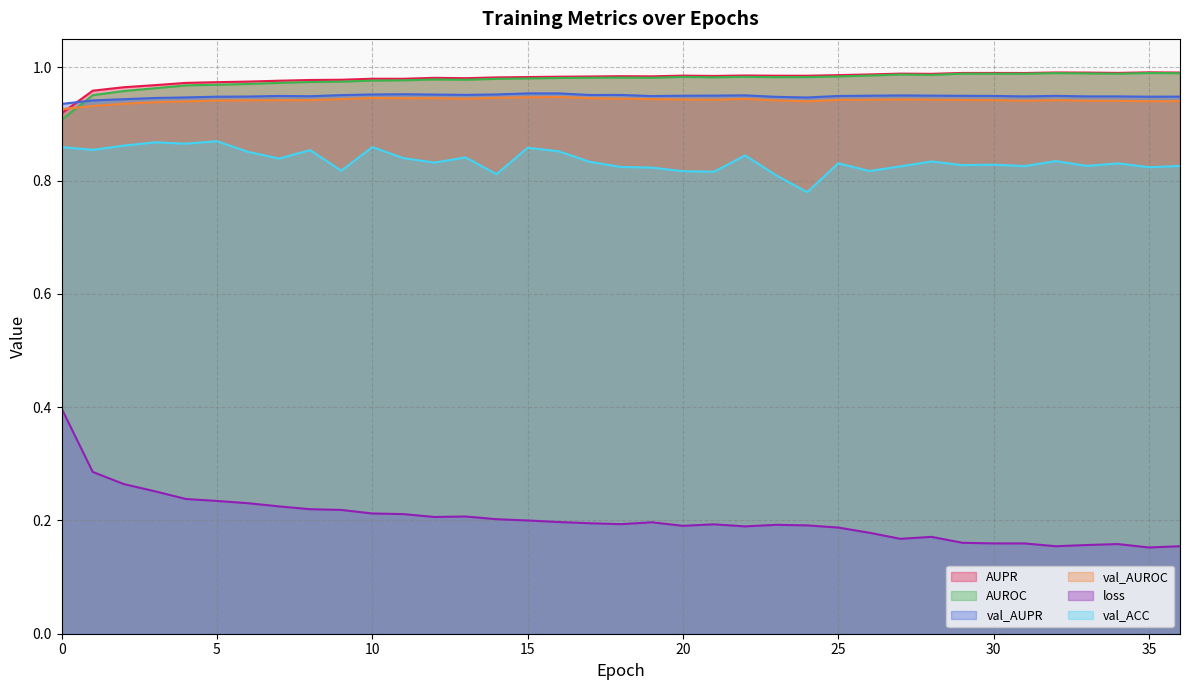

Does the chart have visible grid lines?

Yes